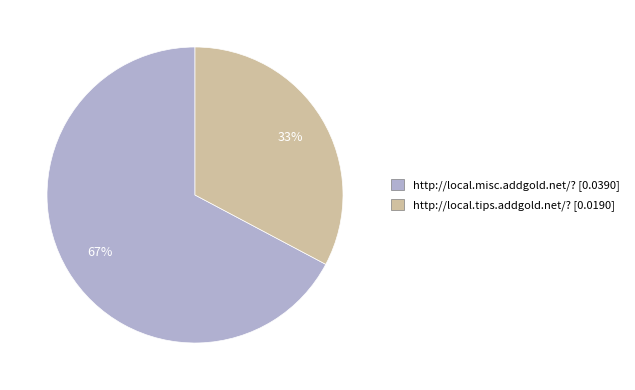

To the nearest percent, what is the difference between the http://local.misc.addgold.net/? and http://local.tips.addgold.net/? slice percentages?

34%